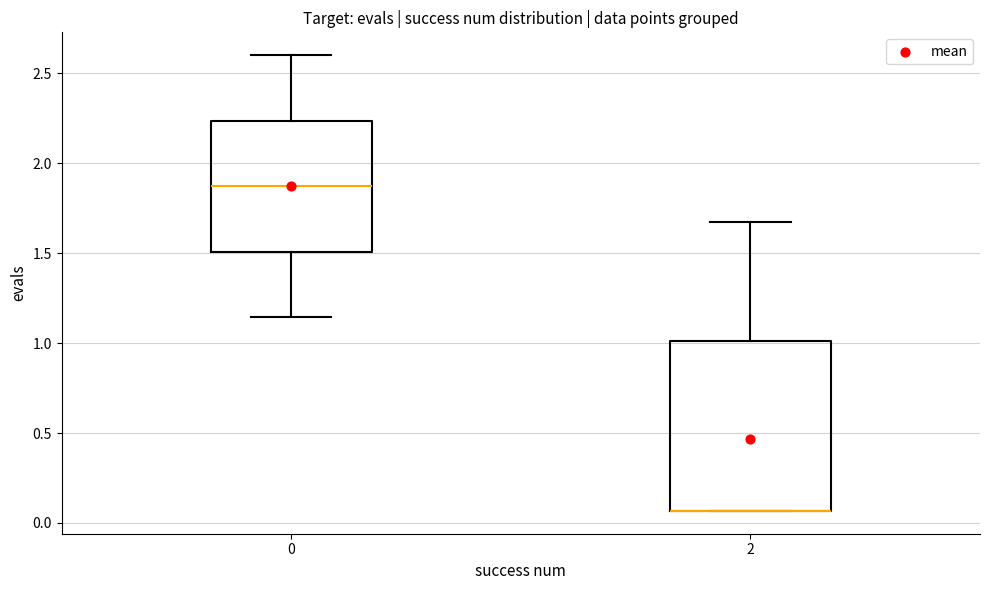

Reading left to right, read every box against the y-axis: the position of its median line, the range the box covers, and the ends of its whiskers. The values are not printed on the chart, so give them approximately, as read against the axis.

0: median 1.85, box 1.50 to 2.25, whiskers 1.15 to 2.60
2: median 0.05 (drawn on the box's lower edge), box 0.05 to 1.00, whiskers 0.05 to 1.65